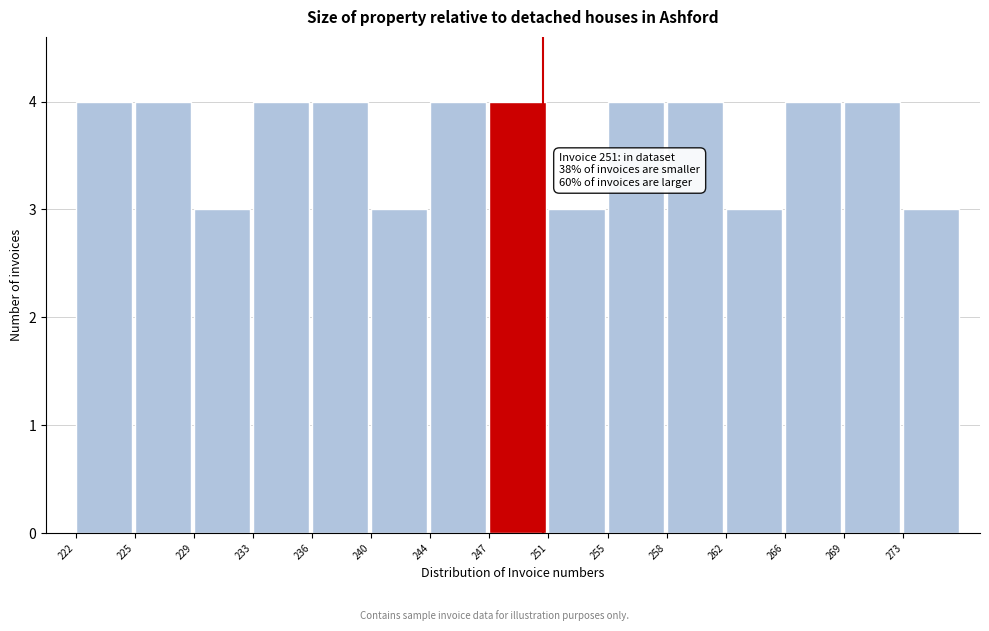

Reading right to left, transcribe all the data shown in this chart.

3	4	4	3	4	4	3	4	4	3	4	4	3	4	4